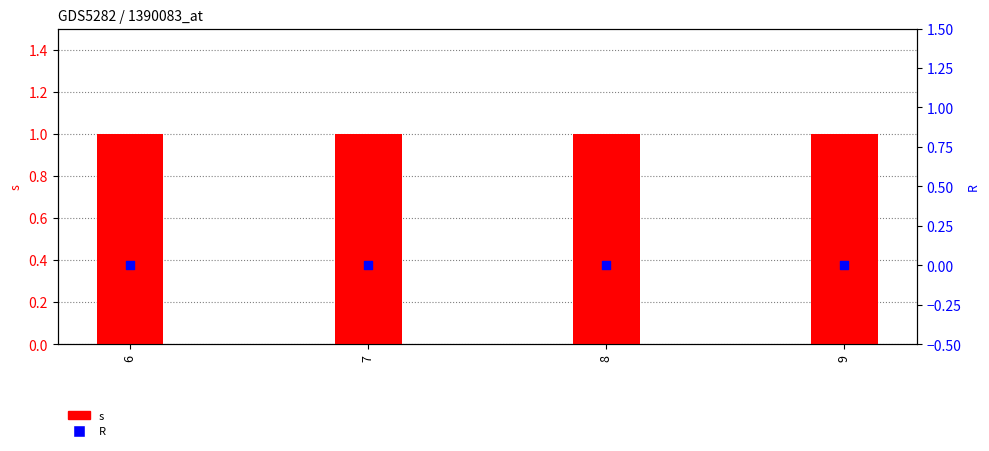

Which series has the widest spread of Y values?

s